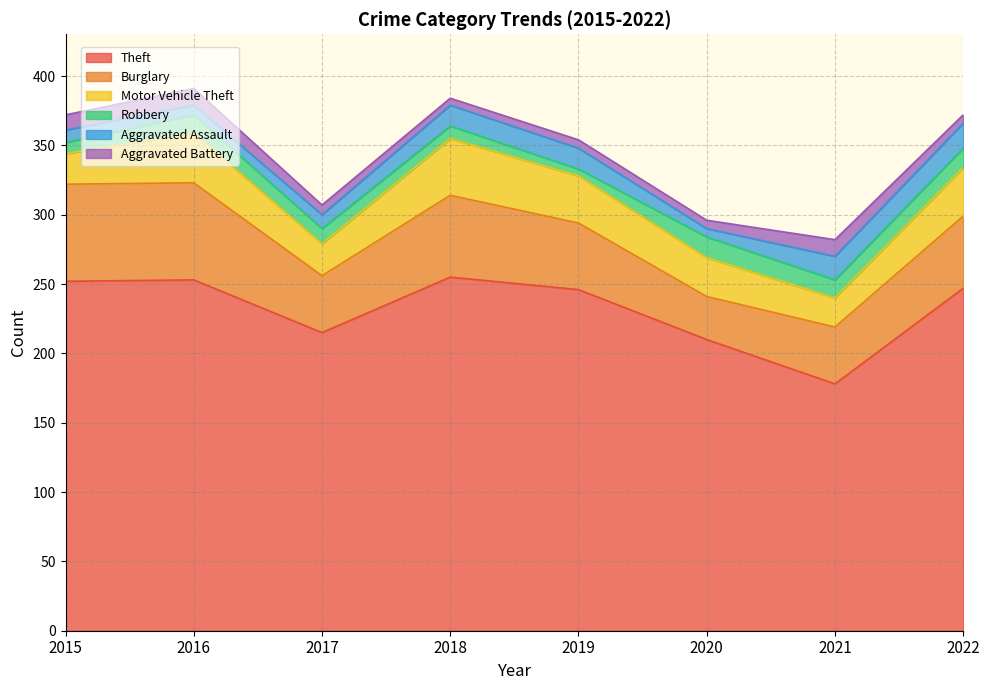

True or false: Motor Vehicle Theft has a value of 5 at 2017.

False